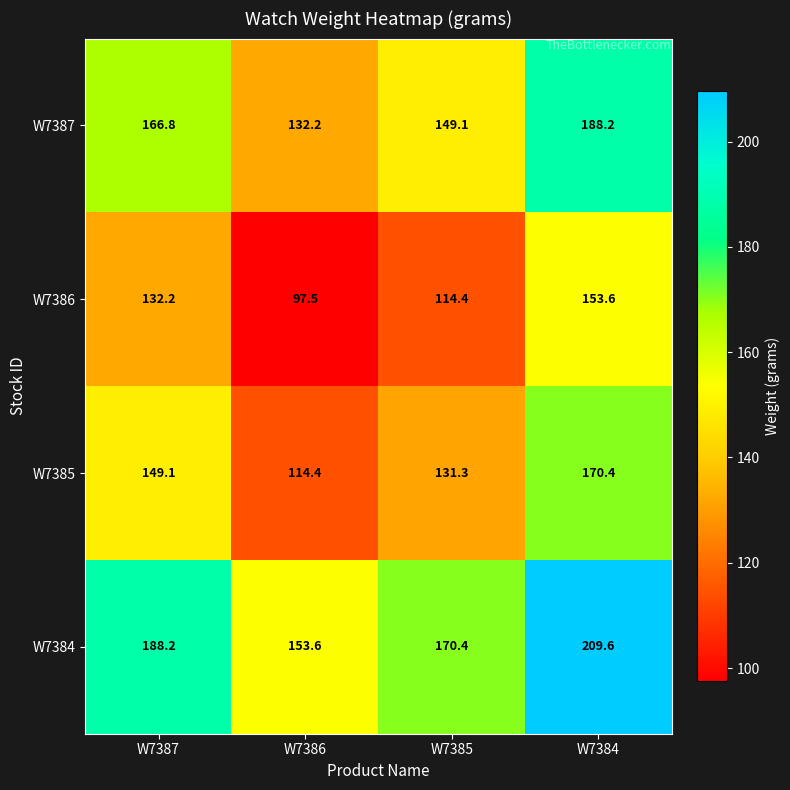

Is it true that W7385 equals 114.4 at W7386?

True